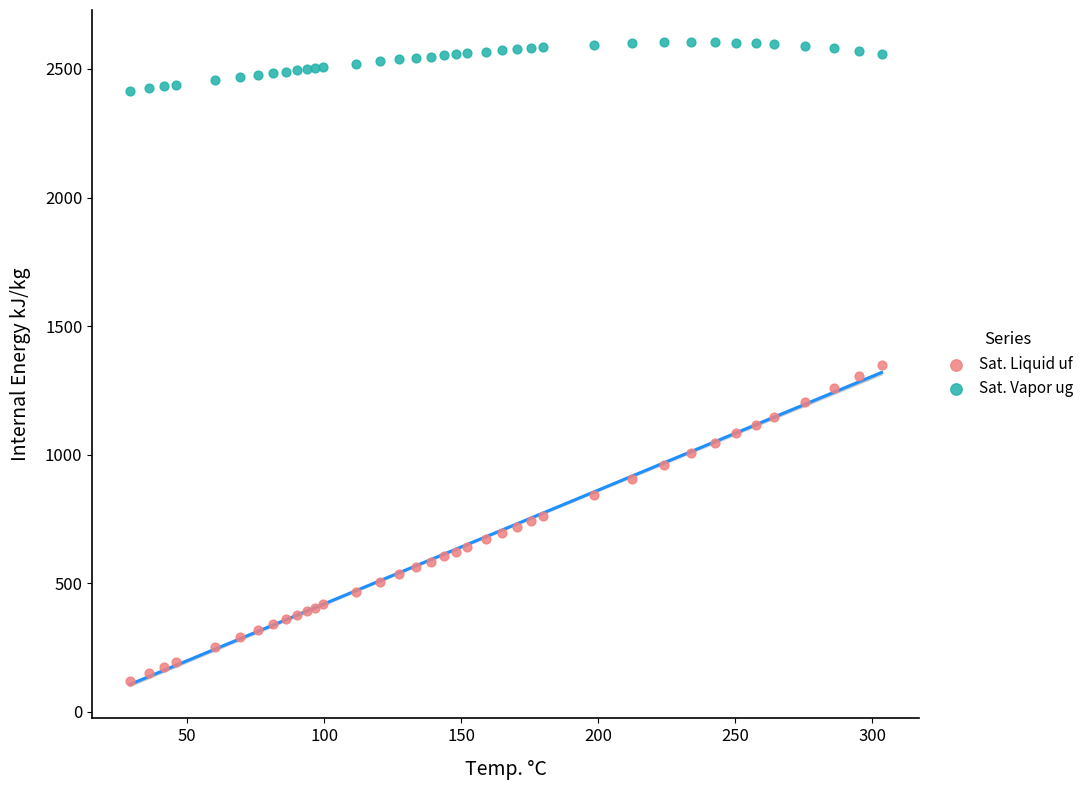

Which series reaches the minimum Y coordinate?

Sat. Liquid uf